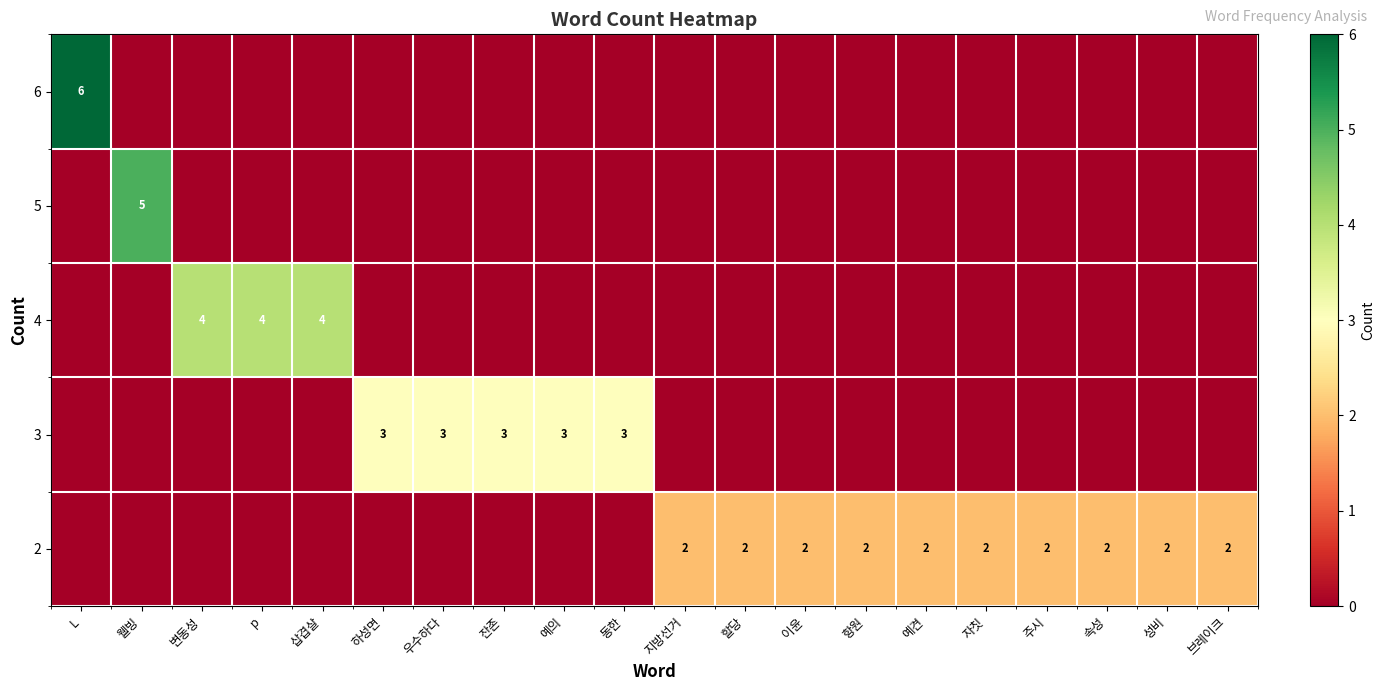

How many categories are shown in the chart?

20